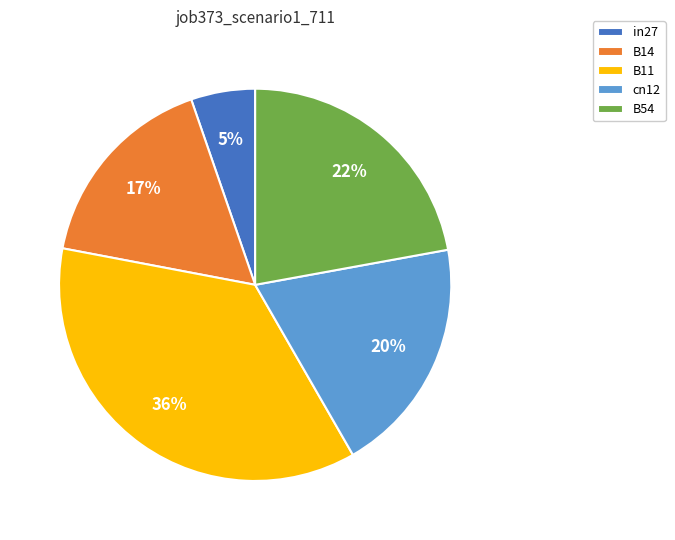

Combined, do B14 and in27 account for over 50%?

No